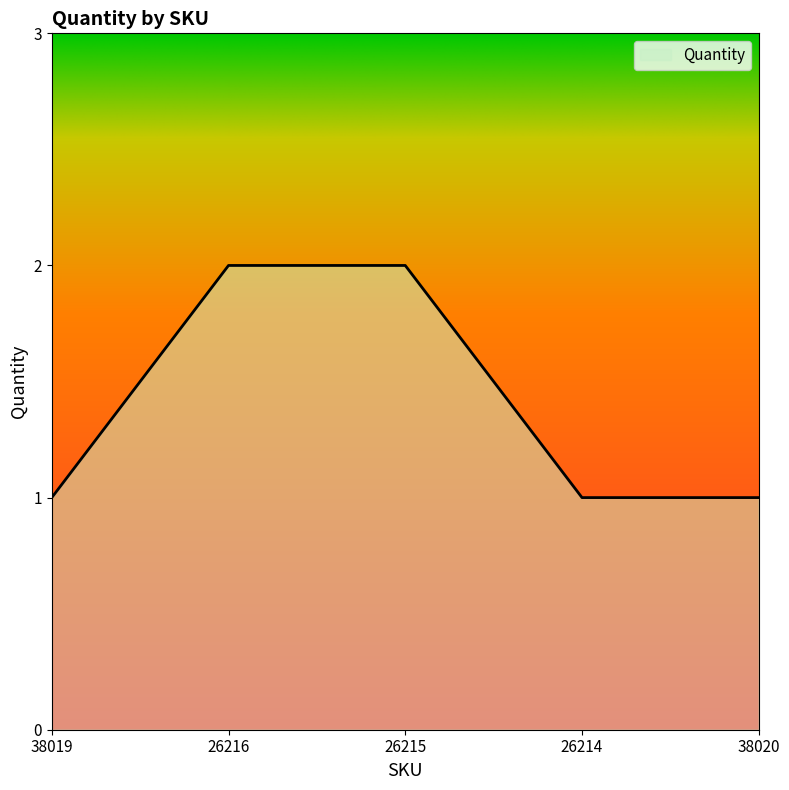

What is the minimum value shown in the chart?

1